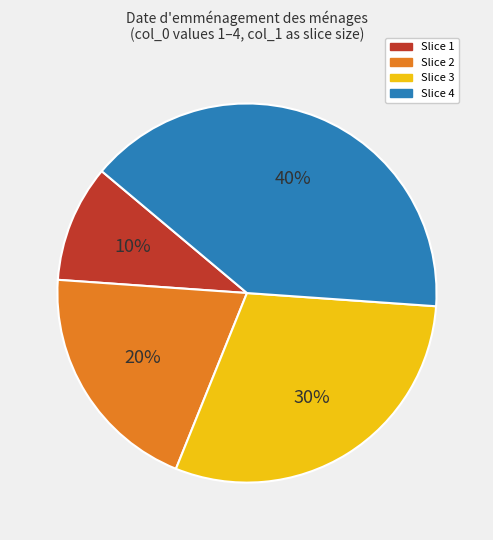

To the nearest percent, what is the difference between the largest and smallest slice percentages?

30%